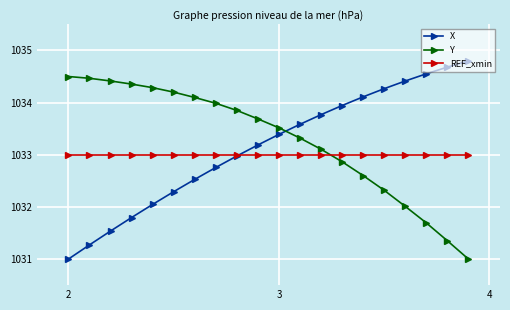

What is the smallest value displayed?

1031.0